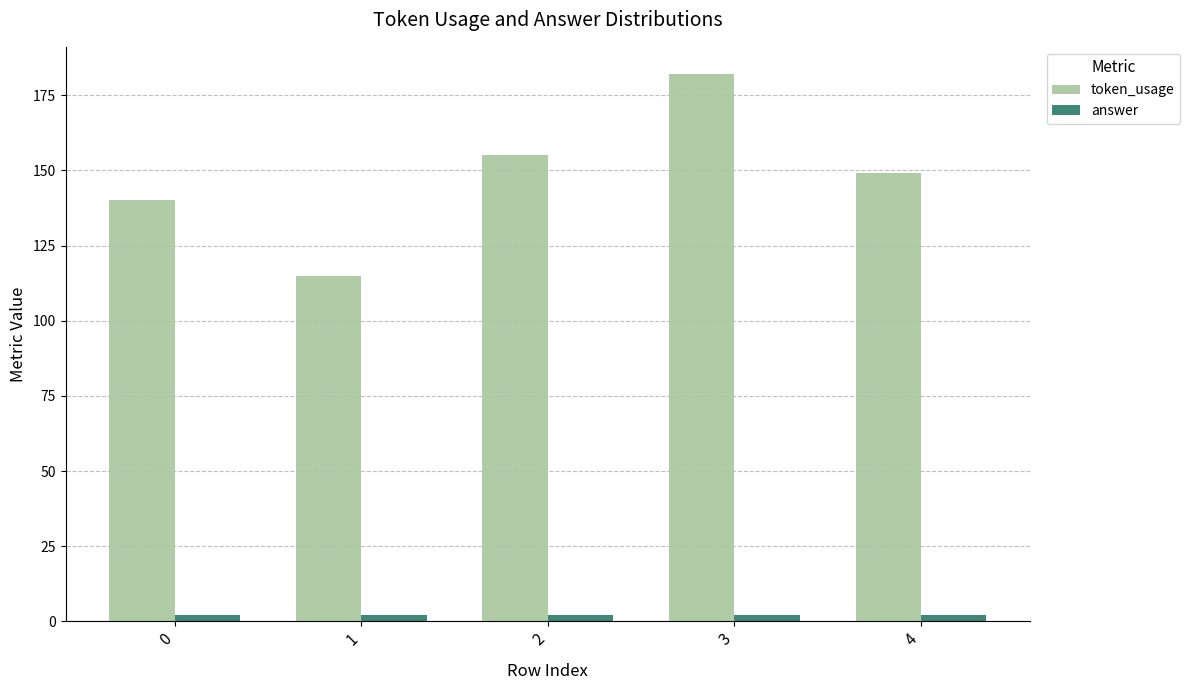

Rank the series by their average value, from lowest to highest.

answer, token_usage